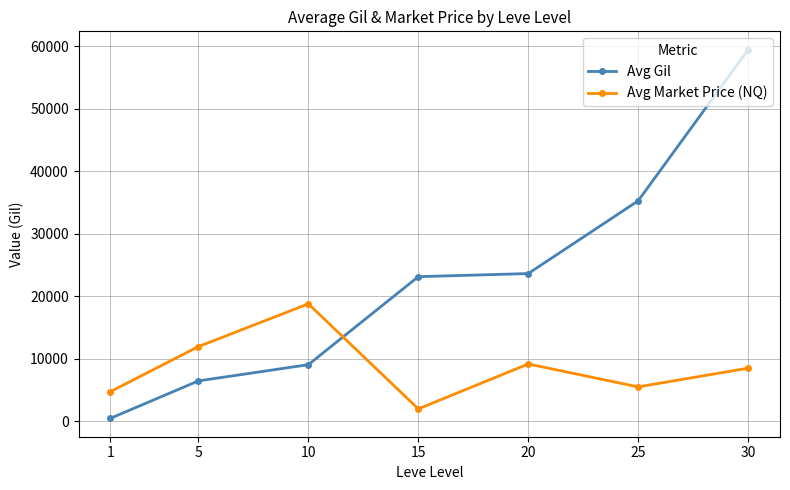

What is the minimum value for Avg Market Price (NQ)?

2000.0